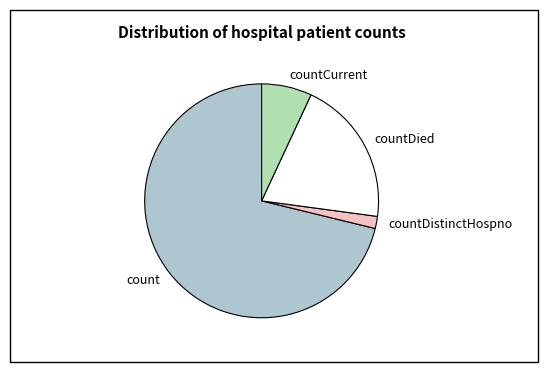

Is there a majority slice in this chart?

Yes